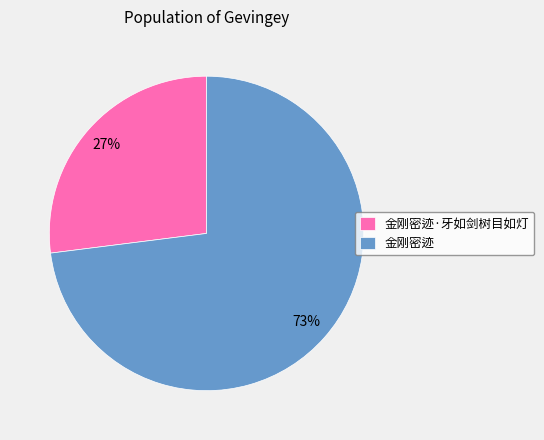

Approximately how many times larger is the value at 金刚密迹 compared to 金刚密迹·牙如剑树目如灯?

2.7